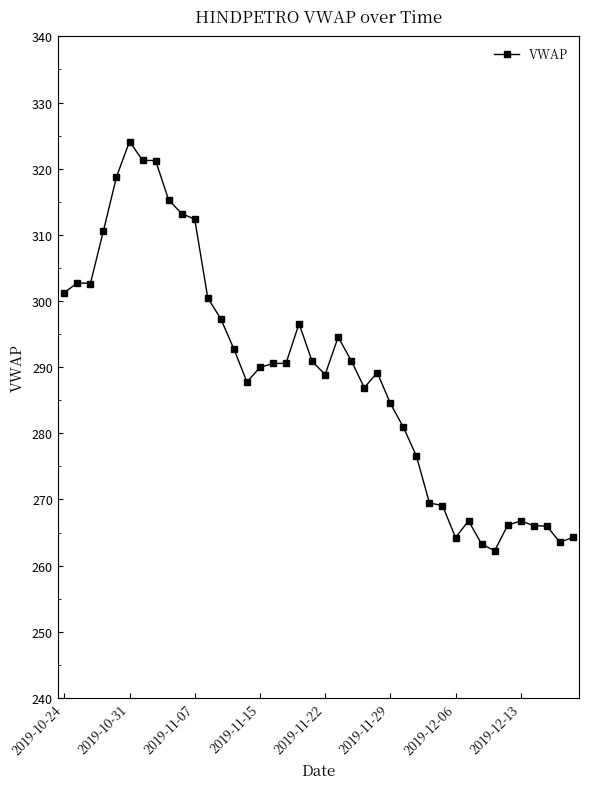

What is the maximum value shown in the chart?

324.1